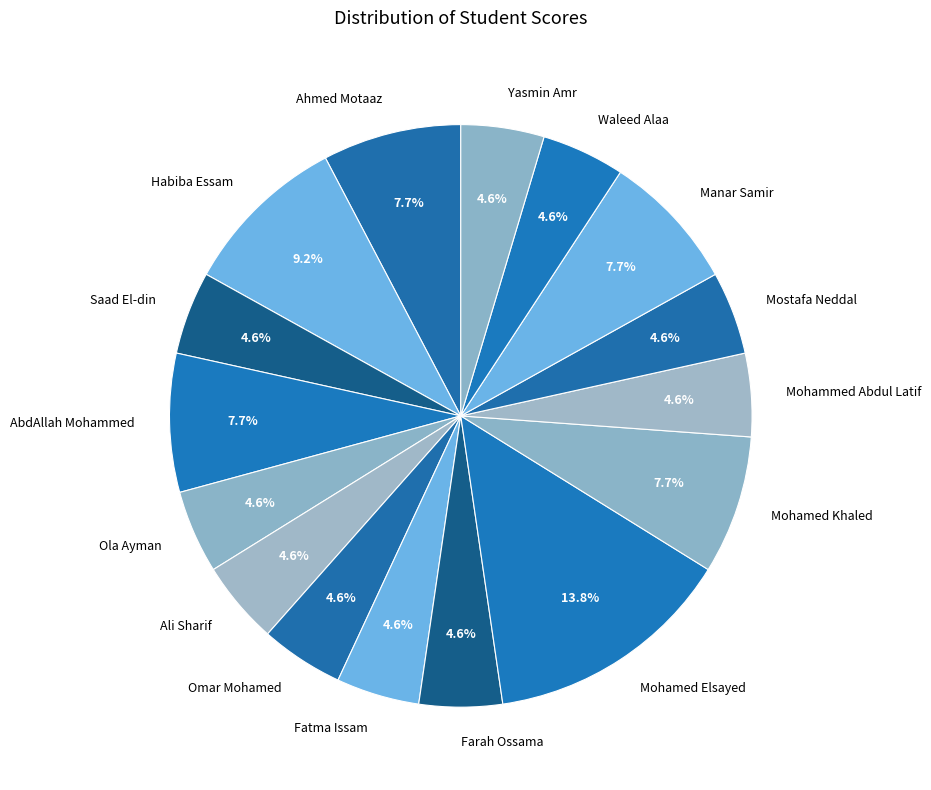

Does any single category account for the majority?

No